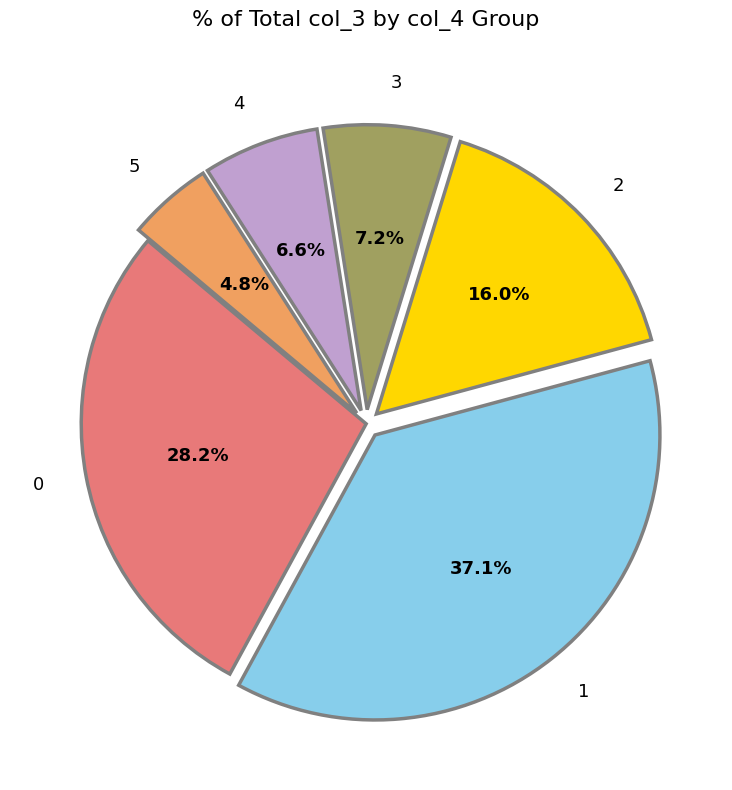

To the nearest percent, what percentage of the pie is 1?

37%